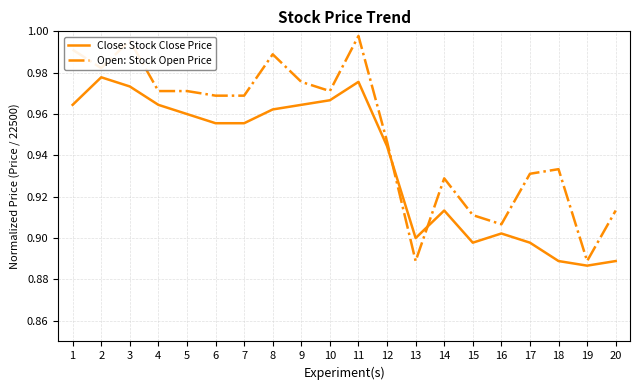

What is the total value across all series at 20?

1.8